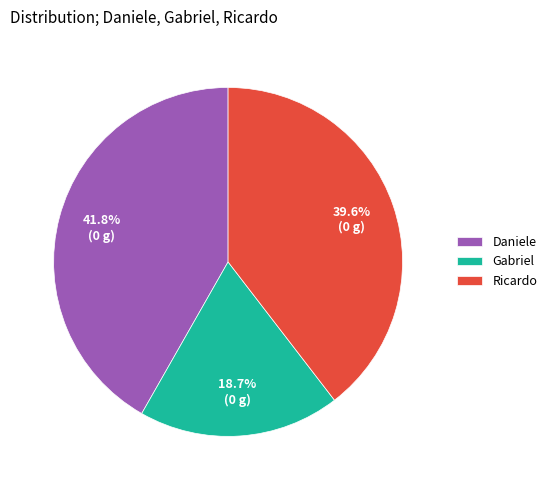

The Gabriel slice represents 19% of the pie. True or false?

True